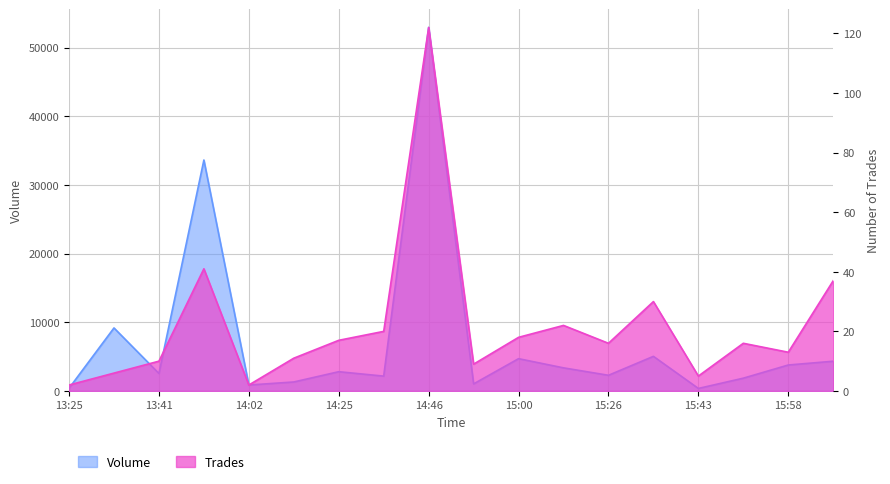

True or false: Trades has more than 0 points higher than both neighbors.

True